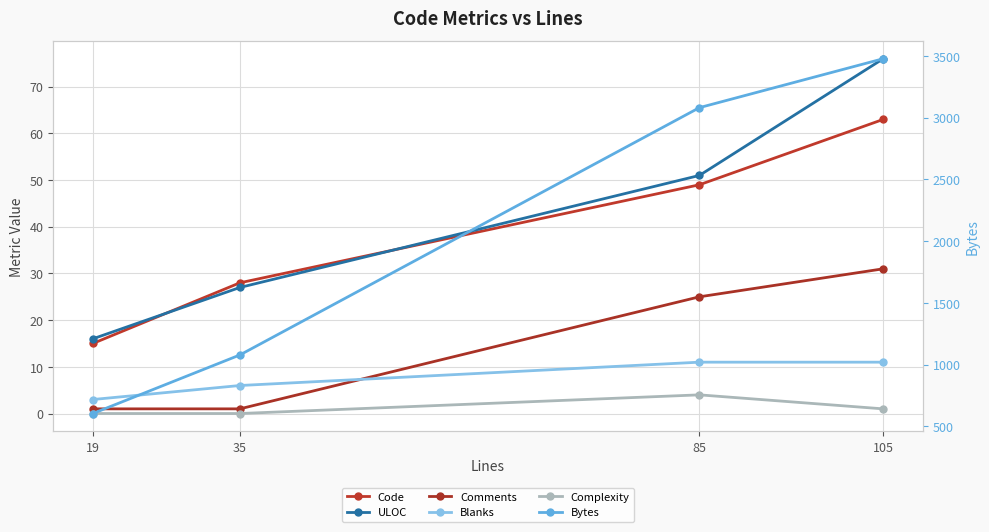

Reading right to left, what are all the values shown in this chart?

Code: 105=63	85=49	35=28	19=15
ULOC: 105=76	85=51	35=27	19=16
Comments: 105=31	85=25	35=1	19=1
Blanks: 105=11	85=11	35=6	19=3
Complexity: 105=1	85=4	35=0	19=0
Bytes: 105=3477	85=3081	35=1079	19=605